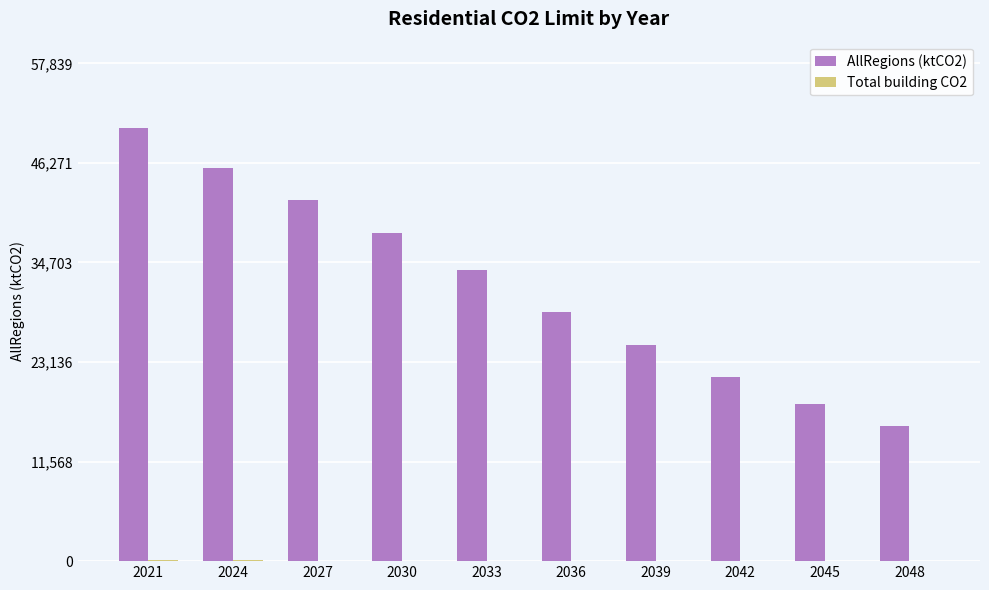

Which category has the highest value across all series?

2021